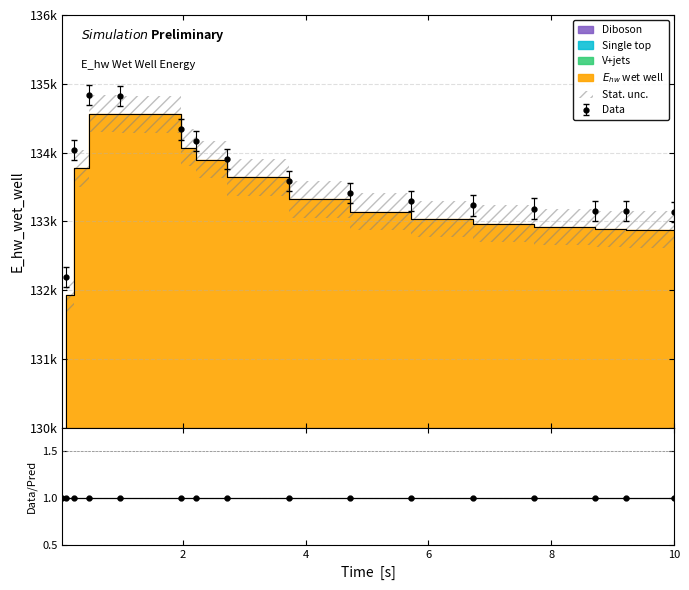

How many points are higher than both their immediate neighbors (excluding endpoints)?

1